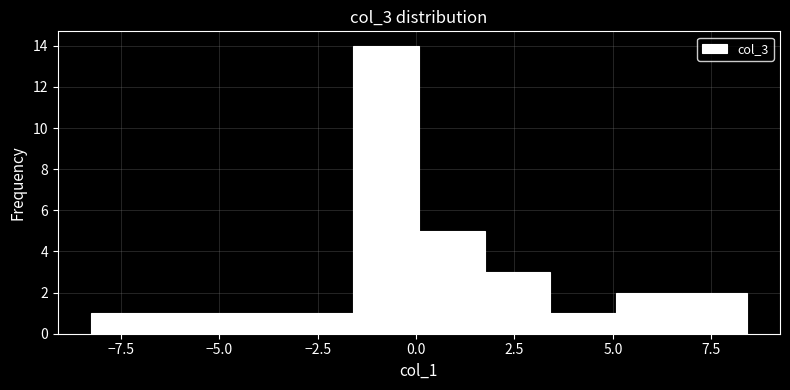

Read against the x-axis, roughly where is the centre of the tallest bar?

-1.0